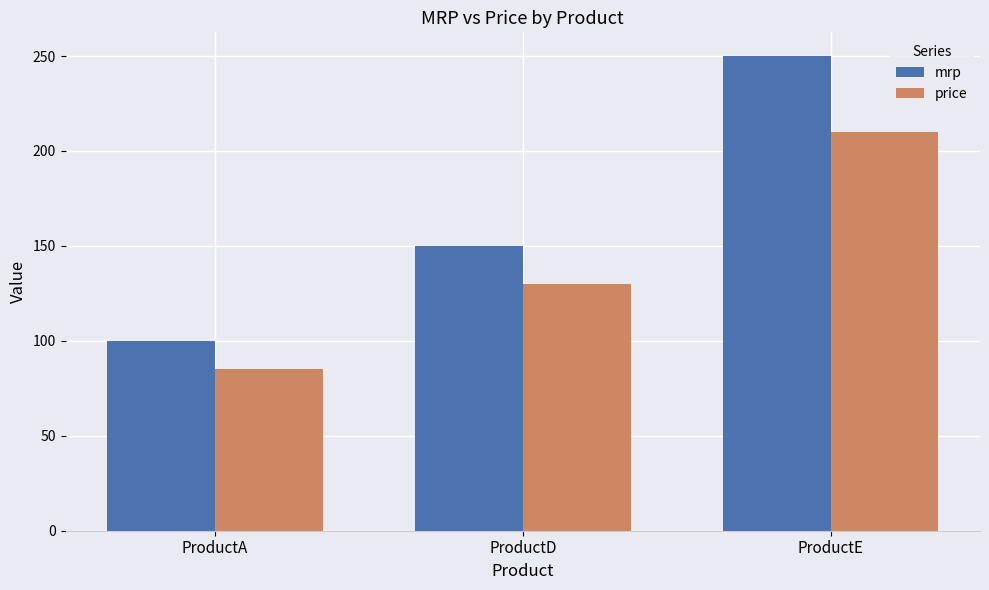

How many data points in price are less than 130?

1